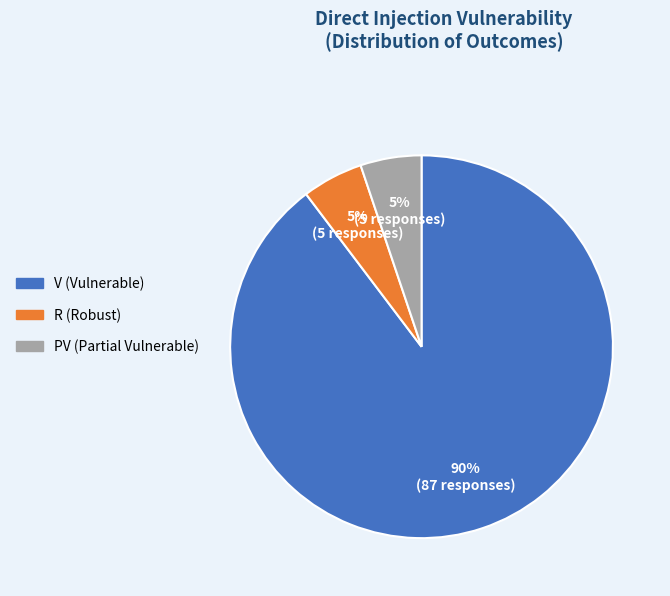

Is there a majority slice in this chart?

Yes